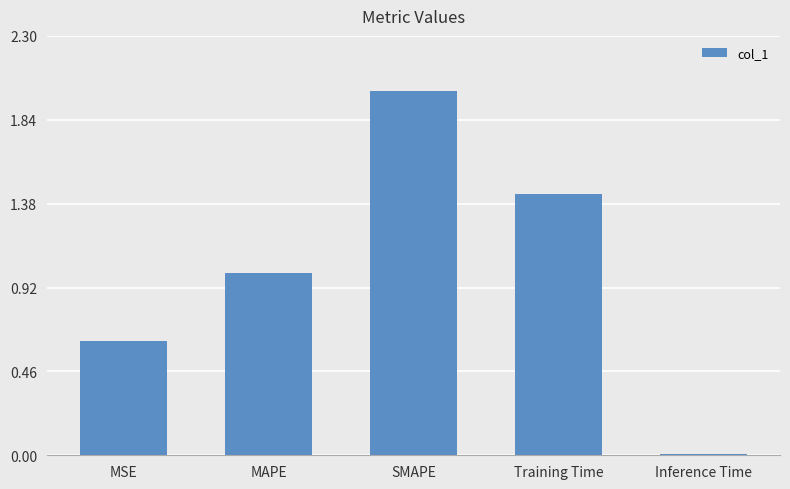

What is the sum of the values at MSE and Training Time?

2.1